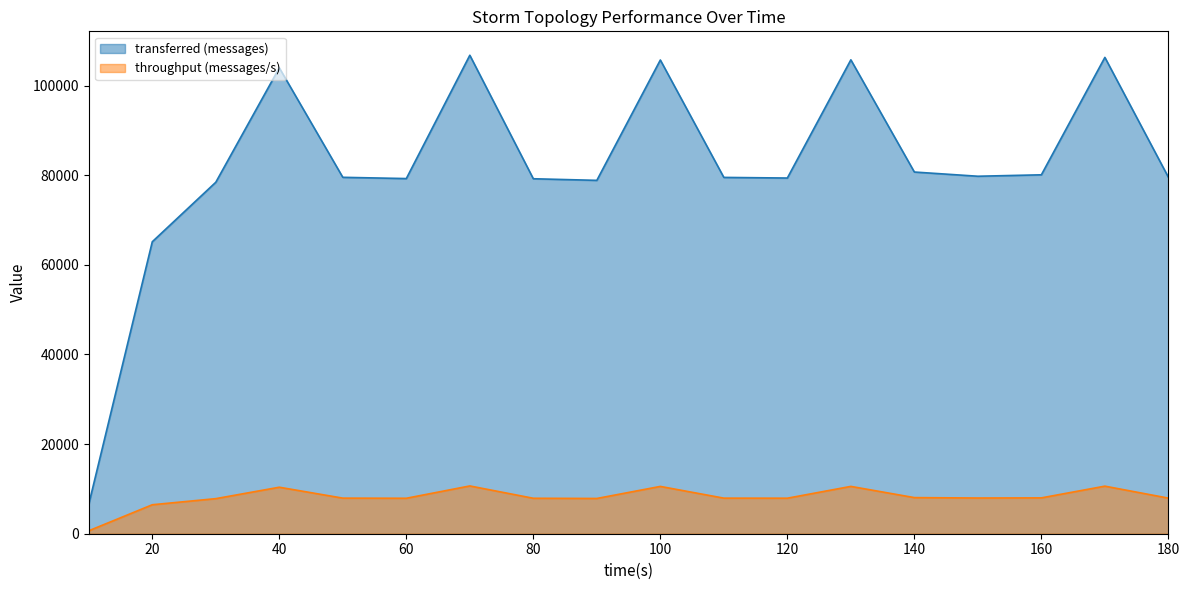

What is the lowest value of the transferred (messages) series?

6600